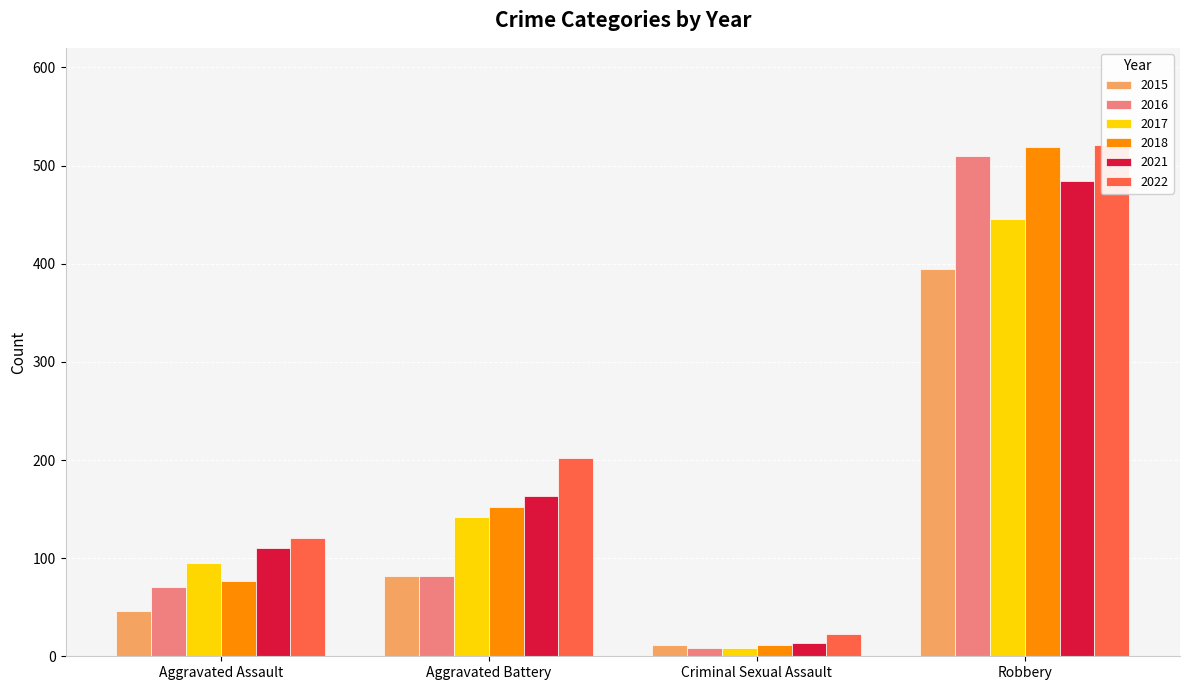

At which label is 2022 closest to 272?

Aggravated Battery